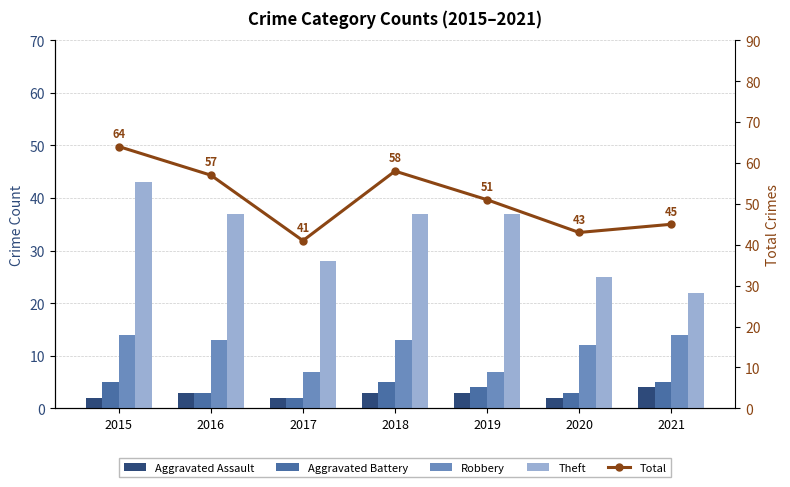

What is the smallest value displayed?

2